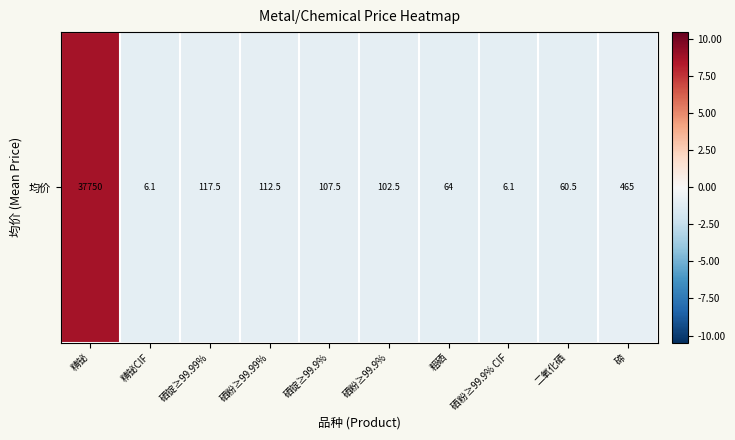

What is the smallest value displayed?

-1.0